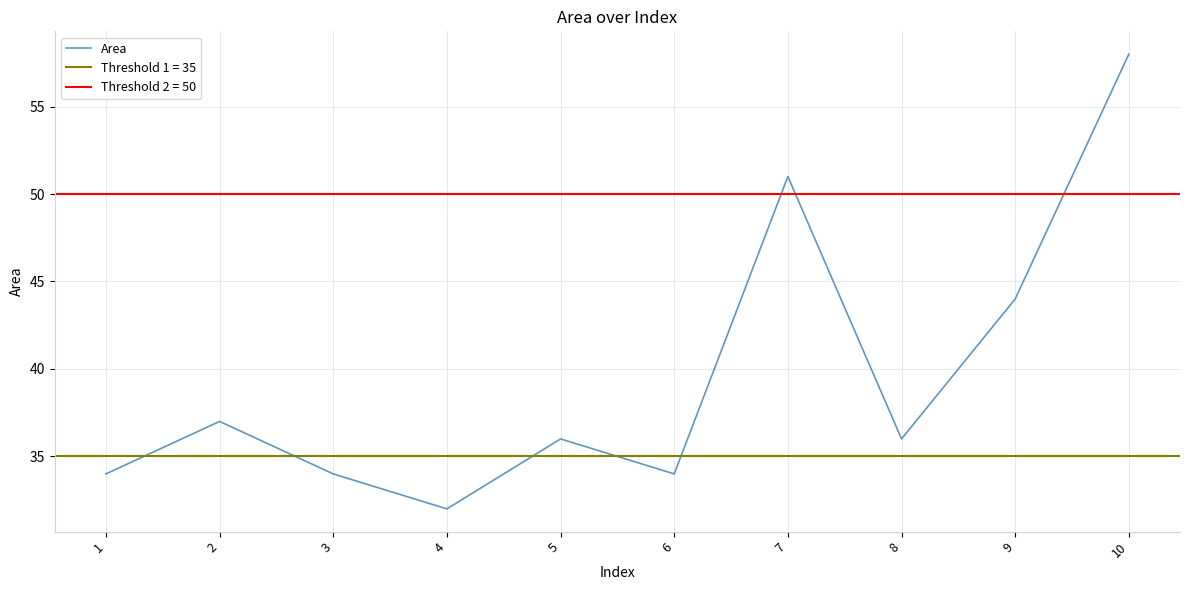

How many values exceed 36?

4